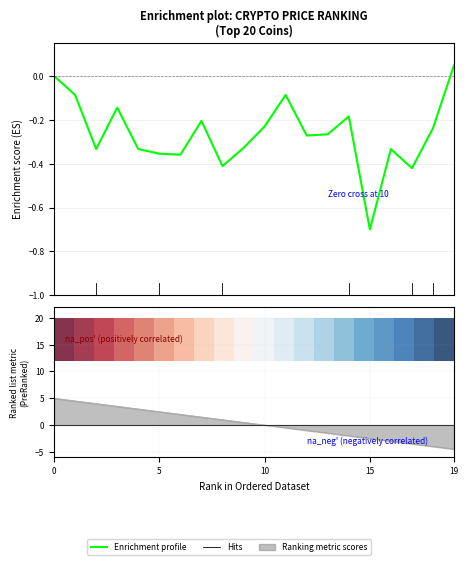

How many data points in Enrichment profile are less than 0?

18